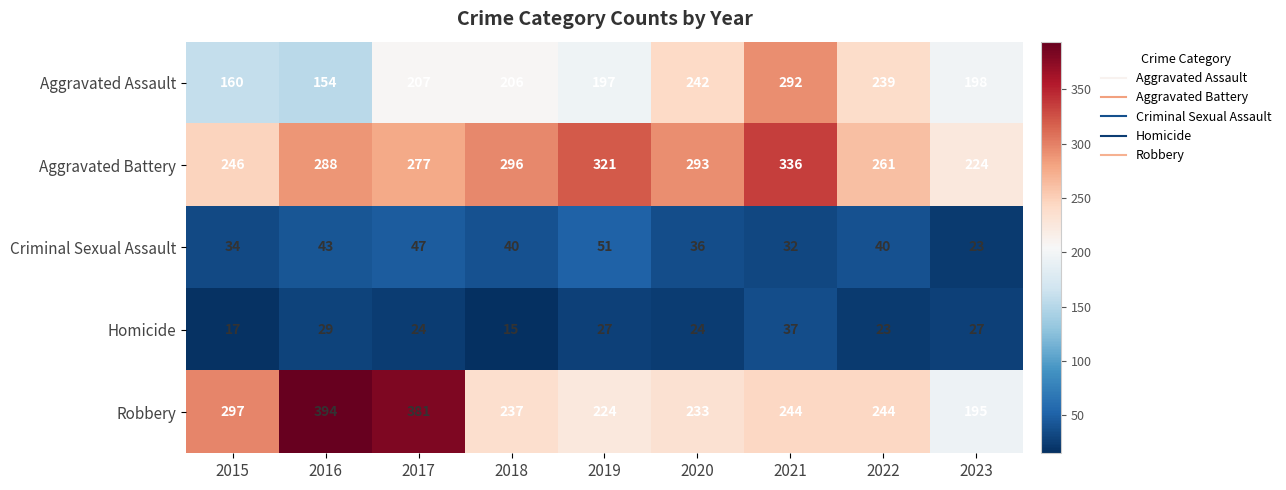

Which series has the largest range (max minus min)?

Robbery